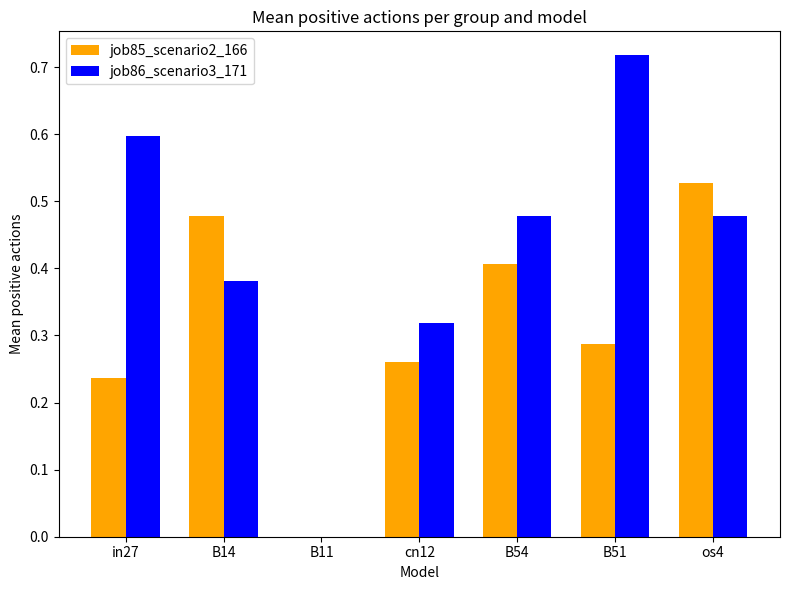

Which category has the highest value across all series?

B51